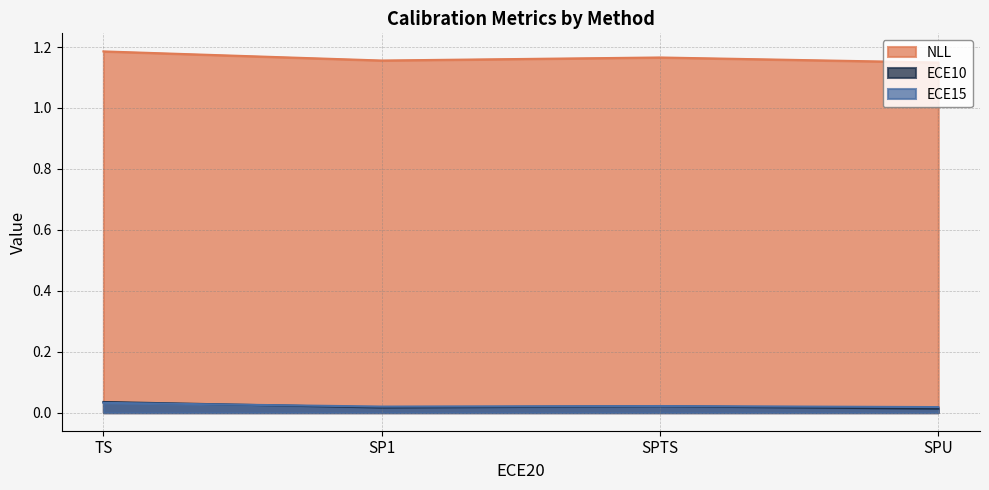

Between SP1 and TS, which is larger?

TS